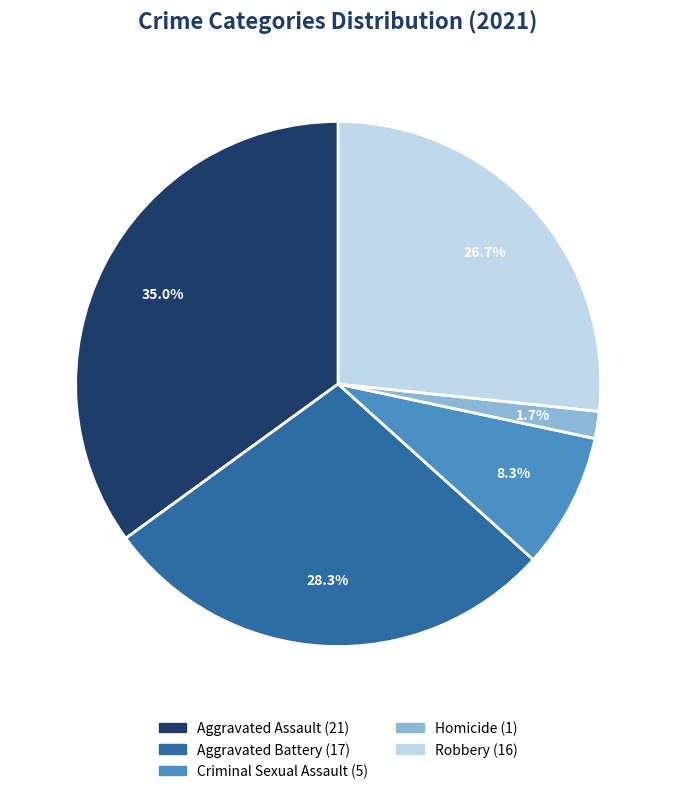

To the nearest percent, what is the difference between the Homicide and Aggravated Battery slice percentages?

27%